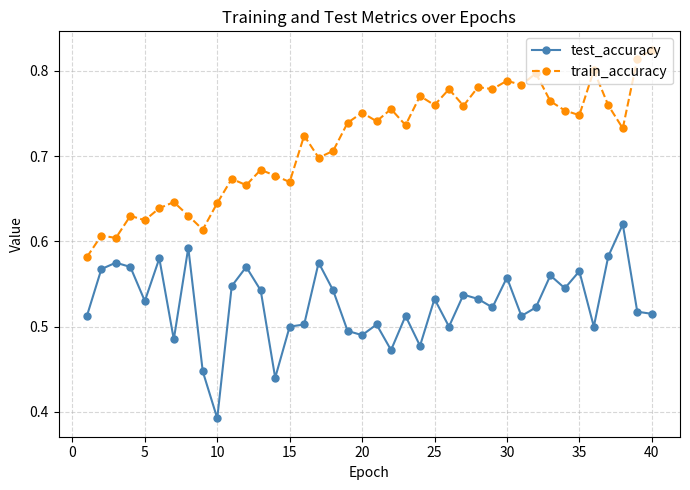

How many lines are shown in the chart?

2